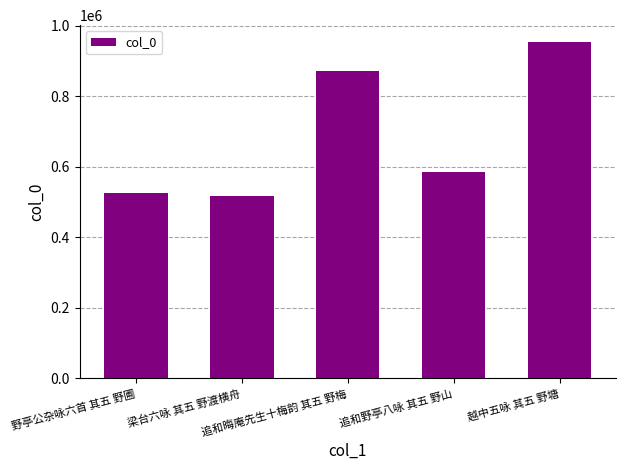

Rank the categories by value from highest to lowest.

越中五咏 其五 野塘, 追和晦庵先生十梅韵 其五 野梅, 追和野亭八咏 其五 野山, 野亭公杂咏六首 其五 野圃, 梁台六咏 其五 野渡横舟